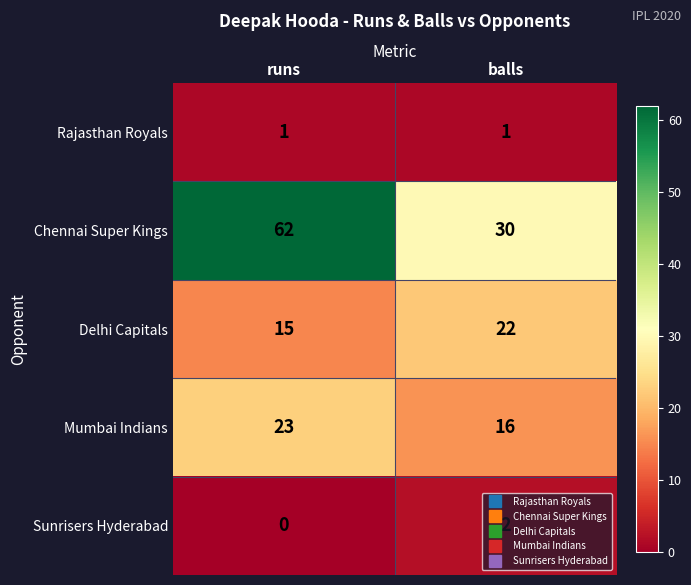

Rank the series by their maximum value, from lowest to highest.

Rajasthan Royals, Sunrisers Hyderabad, Delhi Capitals, Mumbai Indians, Chennai Super Kings